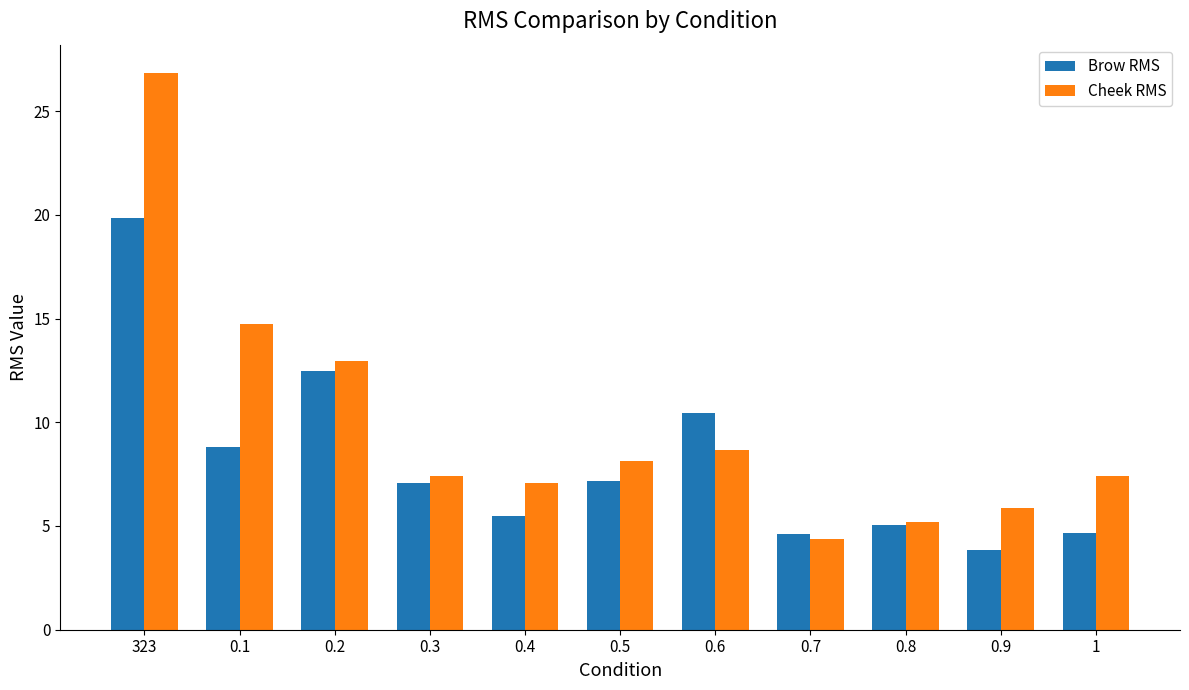

What is the sum of the Cheek RMS values at 323 and 0.6?

35.5